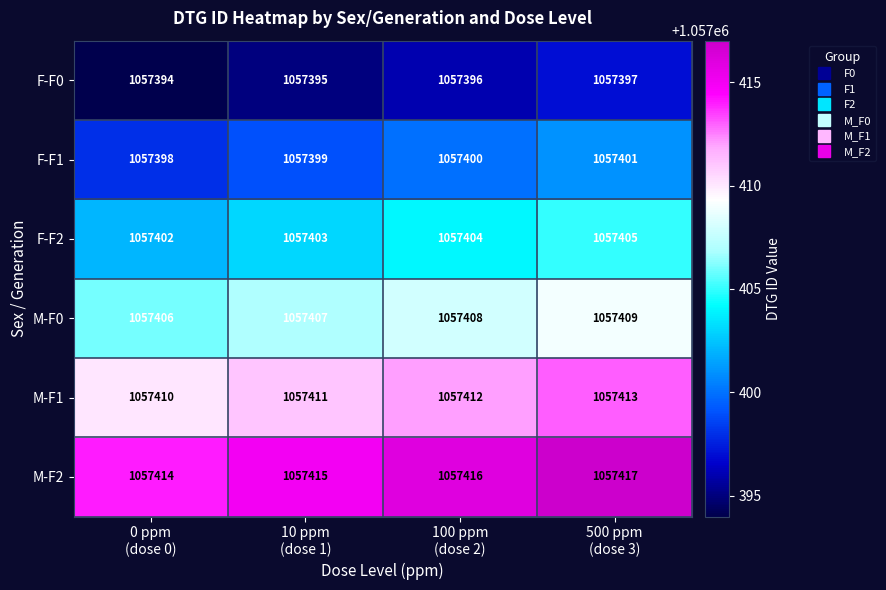

What is the greatest value displayed?

1057417